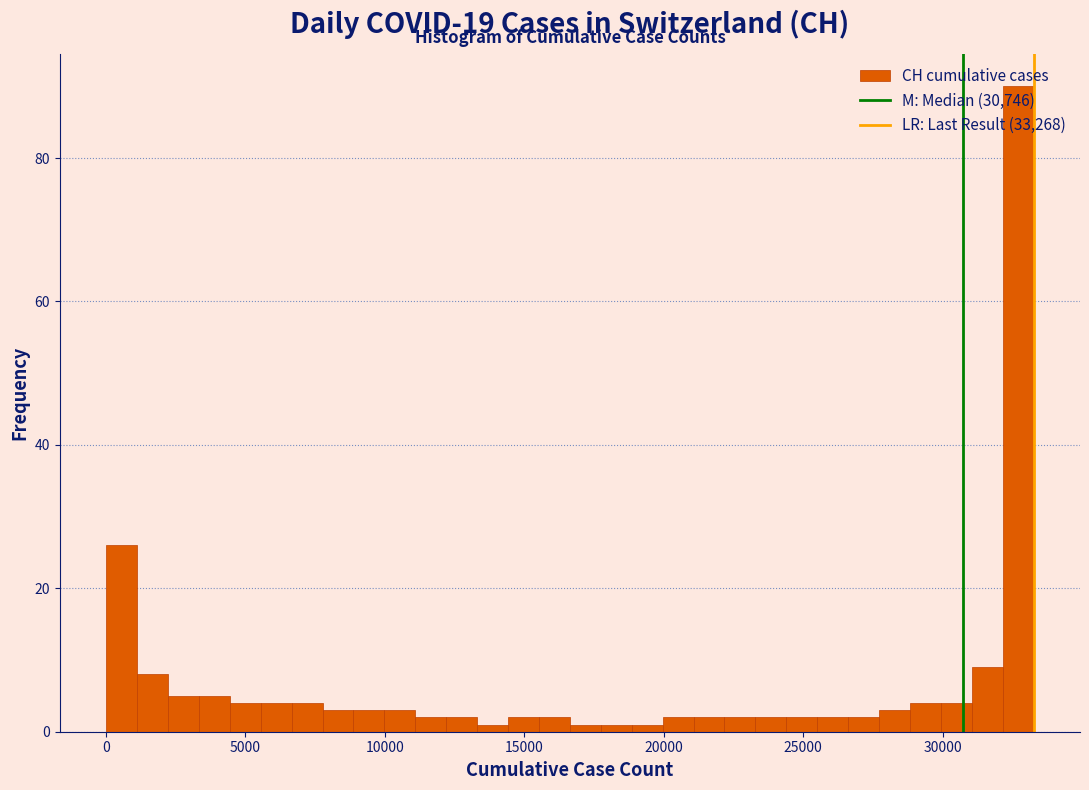

Around what value on the x-axis is the tallest bar? Give the approximate position of its centre, as read against the axis.

32500